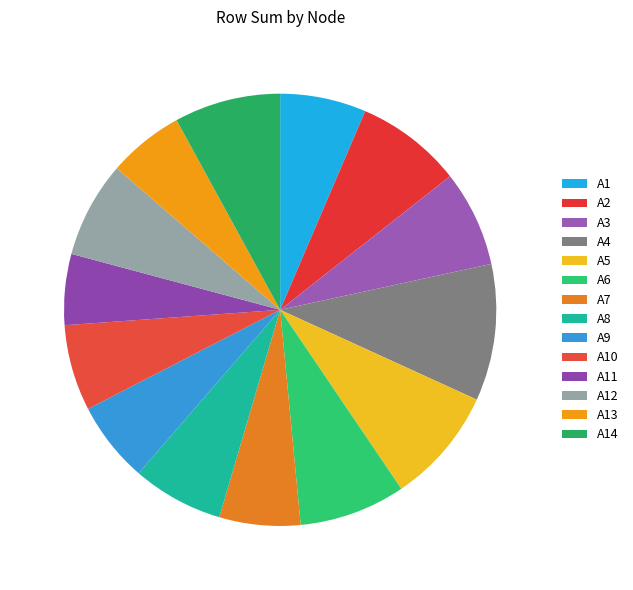

To the nearest percent, what is the average slice percentage?

7%